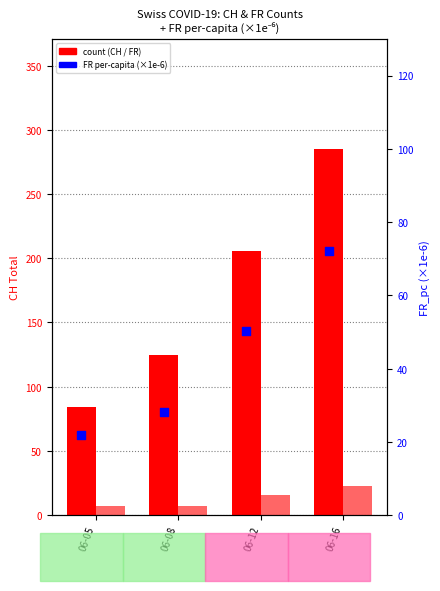

At which category is the sum across all series the highest?

06-16